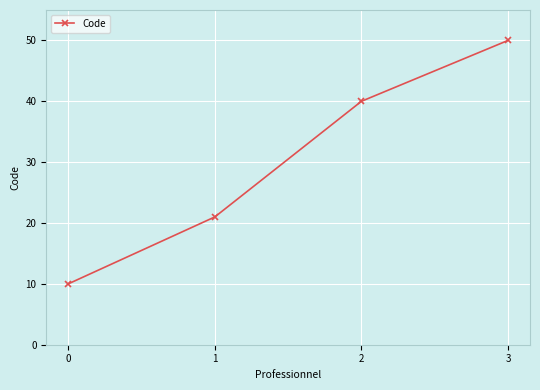

What is the maximum value shown in the chart?

50